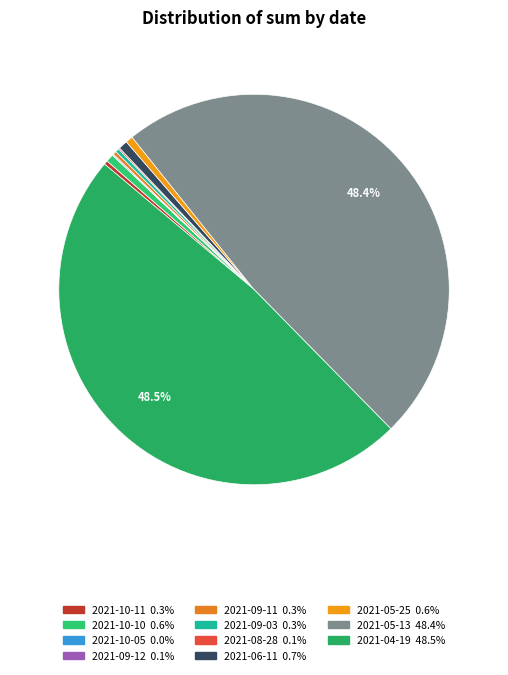

What portion of the pie excludes 2021-08-28?

99.9%